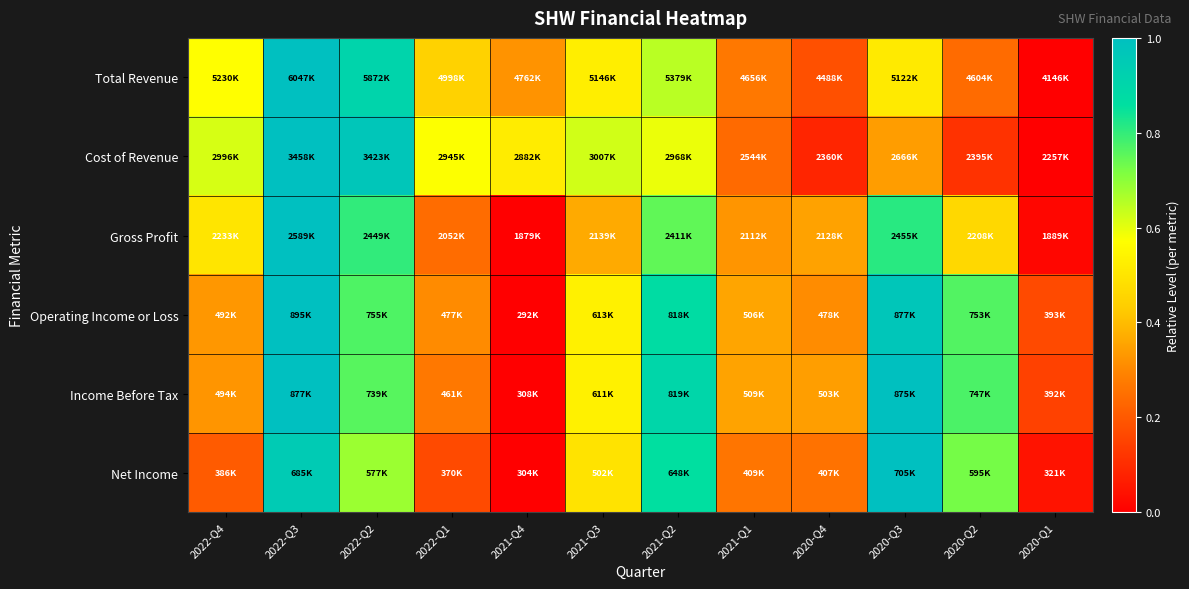

Reading left to right, list all the values displayed in this chart.

Total Revenue: 2022-Q4=0.6	2022-Q3=1.0	2022-Q2=0.9	2022-Q1=0.4	2021-Q4=0.3	2021-Q3=0.5	2021-Q2=0.6	2021-Q1=0.3	2020-Q4=0.2	2020-Q3=0.5	2020-Q2=0.2	2020-Q1=0.0
Cost of Revenue: 2022-Q4=0.6	2022-Q3=1.0	2022-Q2=1.0	2022-Q1=0.6	2021-Q4=0.5	2021-Q3=0.6	2021-Q2=0.6	2021-Q1=0.2	2020-Q4=0.1	2020-Q3=0.3	2020-Q2=0.1	2020-Q1=0.0
Gross Profit: 2022-Q4=0.5	2022-Q3=1.0	2022-Q2=0.8	2022-Q1=0.2	2021-Q4=0.0	2021-Q3=0.4	2021-Q2=0.7	2021-Q1=0.3	2020-Q4=0.4	2020-Q3=0.8	2020-Q2=0.5	2020-Q1=0.0
Operating Income or Loss: 2022-Q4=0.3	2022-Q3=1.0	2022-Q2=0.8	2022-Q1=0.3	2021-Q4=0.0	2021-Q3=0.5	2021-Q2=0.9	2021-Q1=0.4	2020-Q4=0.3	2020-Q3=1.0	2020-Q2=0.8	2020-Q1=0.2
Income Before Tax: 2022-Q4=0.3	2022-Q3=1.0	2022-Q2=0.8	2022-Q1=0.3	2021-Q4=0.0	2021-Q3=0.5	2021-Q2=0.9	2021-Q1=0.4	2020-Q4=0.3	2020-Q3=1.0	2020-Q2=0.8	2020-Q1=0.1
Net Income: 2022-Q4=0.2	2022-Q3=0.9	2022-Q2=0.7	2022-Q1=0.2	2021-Q4=0.0	2021-Q3=0.5	2021-Q2=0.9	2021-Q1=0.3	2020-Q4=0.3	2020-Q3=1.0	2020-Q2=0.7	2020-Q1=0.0